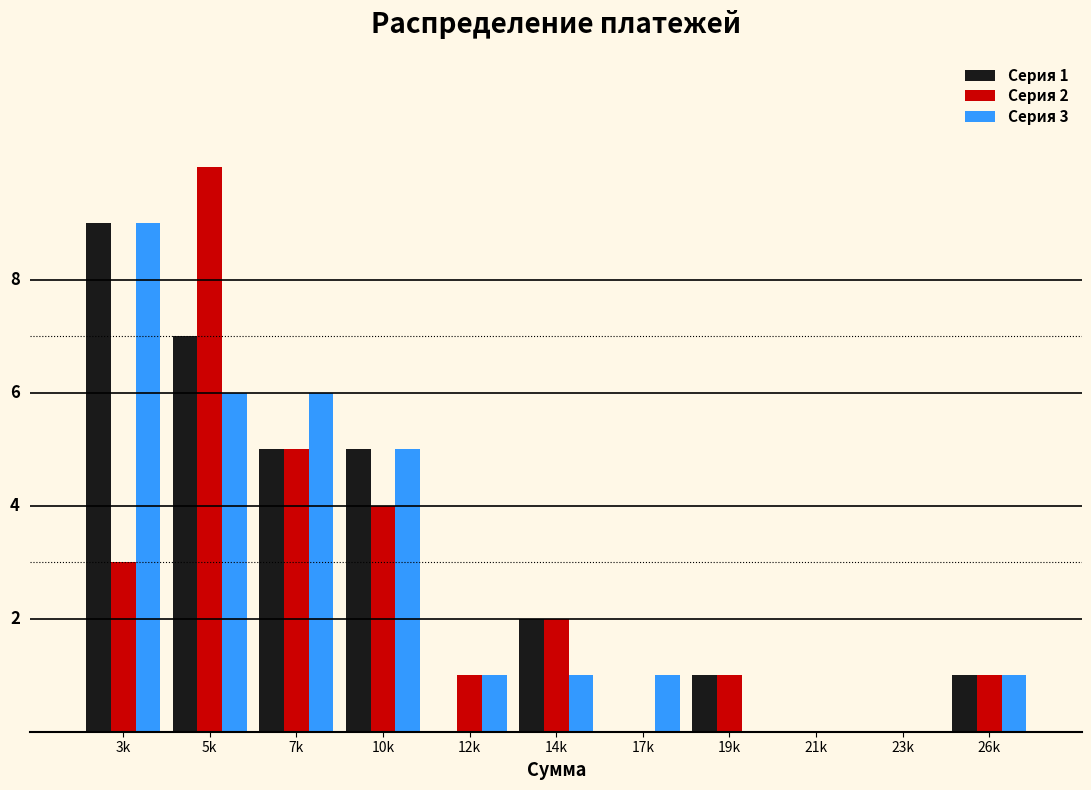

What are all the series names shown in the legend?

Серия 1, Серия 2, Серия 3